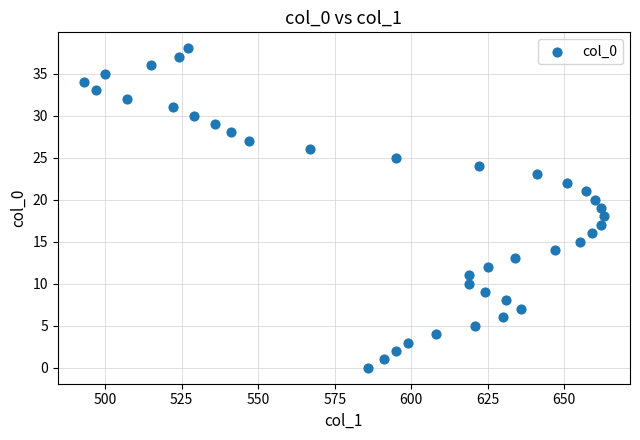

What is the range of X values (max minus min)?

170